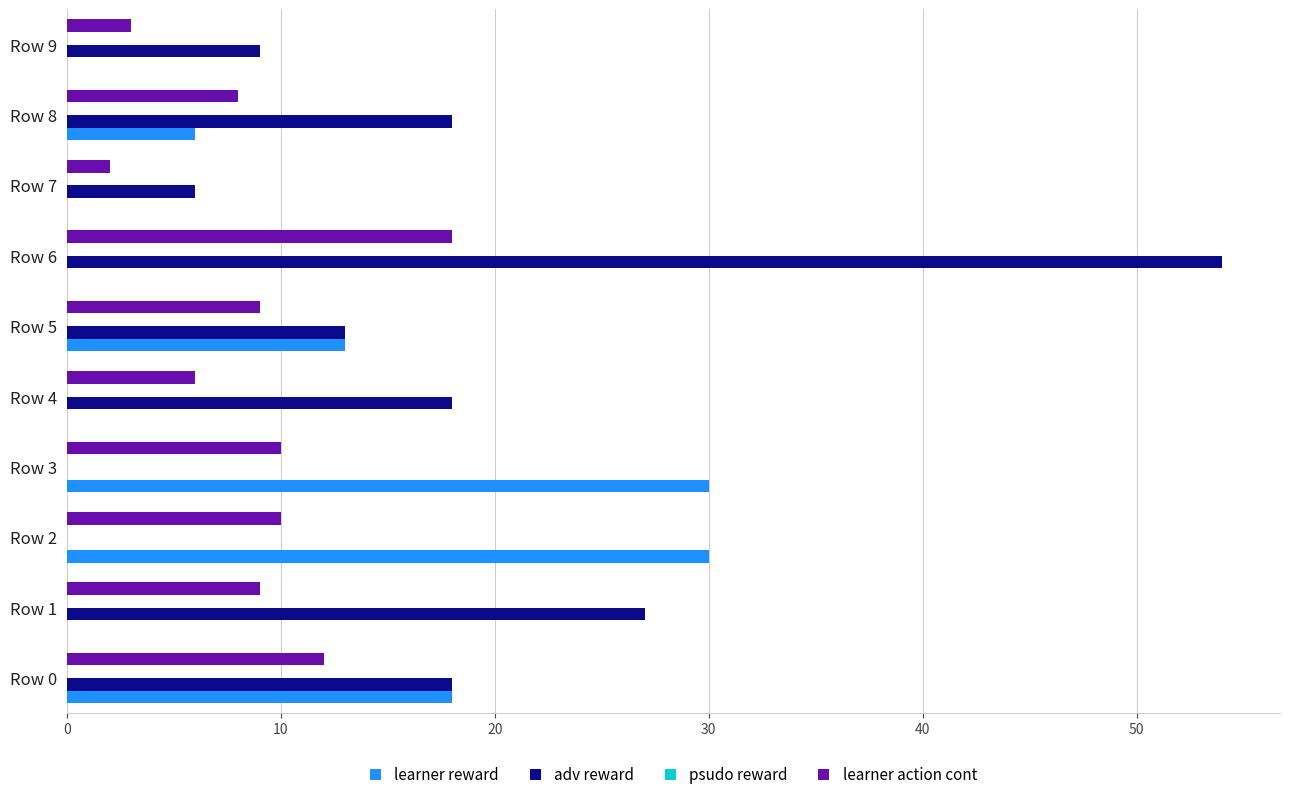

Is the value of adv reward at Row 2 greater than the value of learner reward at Row 0?

No